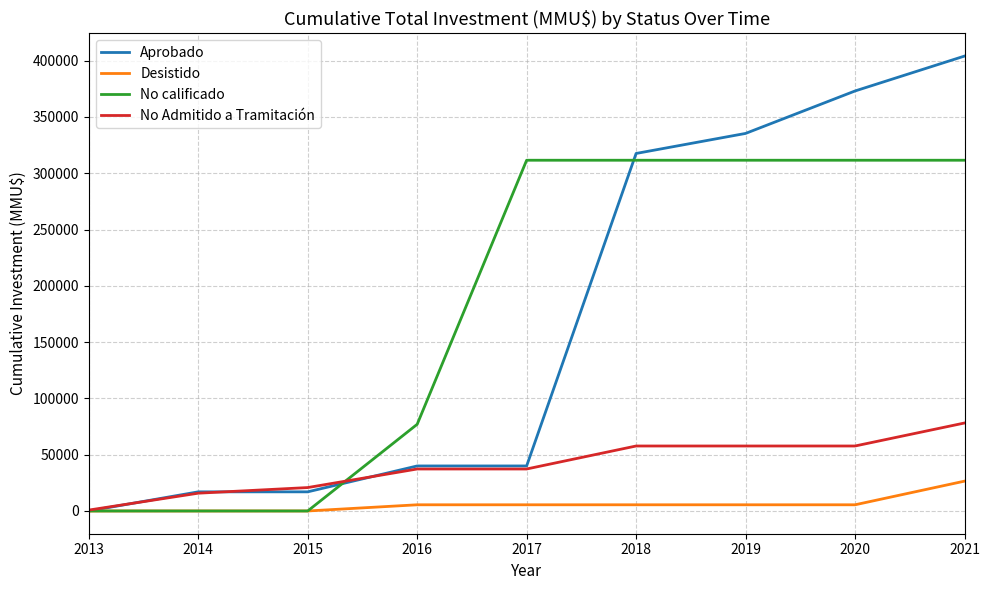

What is the maximum value shown in the chart?

404117